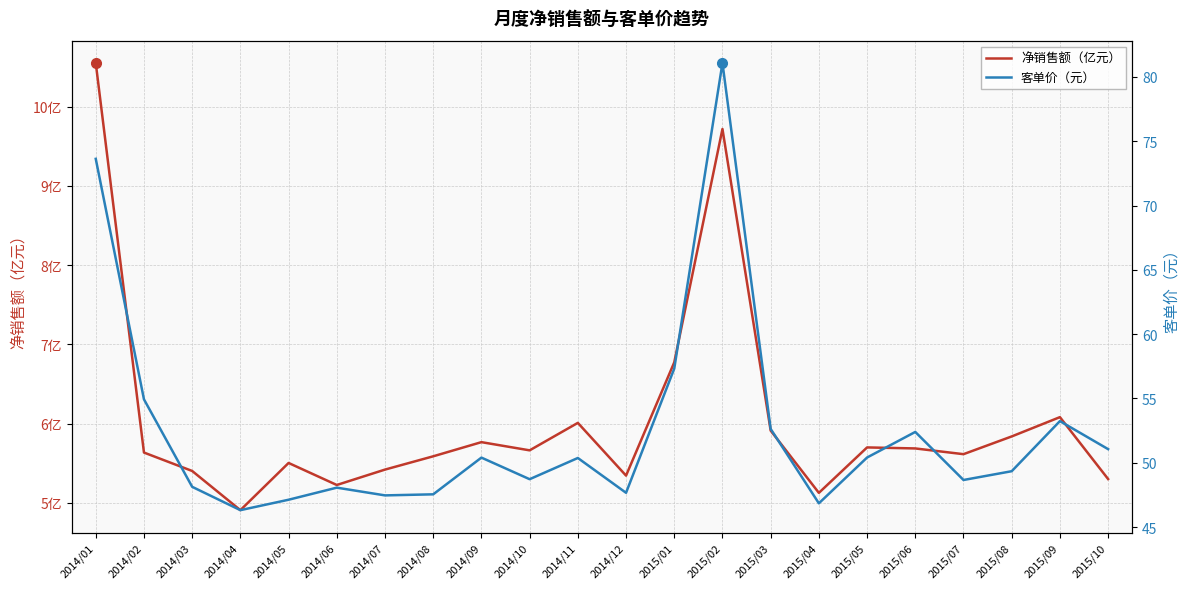

What is the smallest value displayed?

4.9